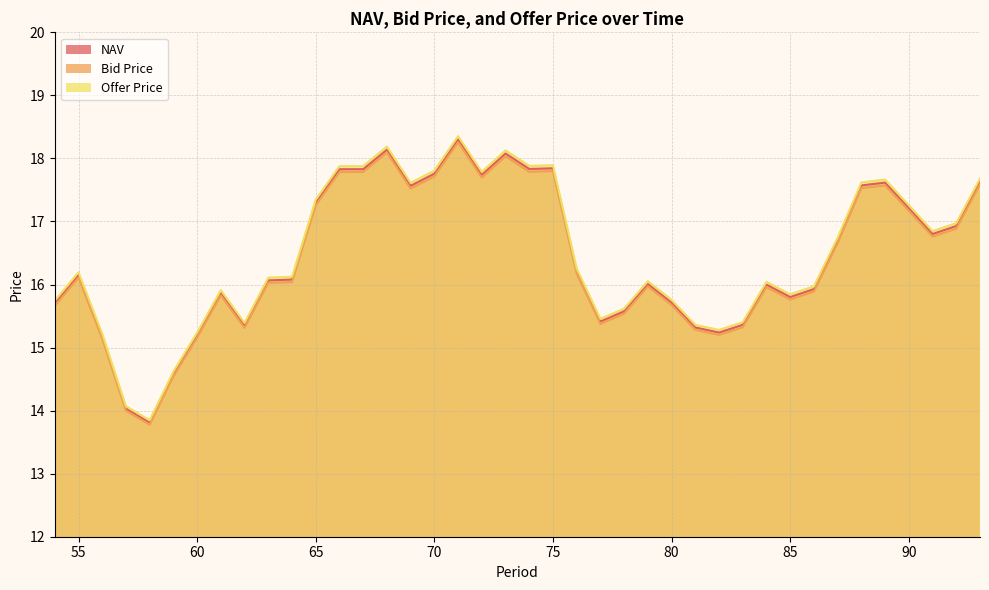

What is the approximate value of NAV at 73?

18.1